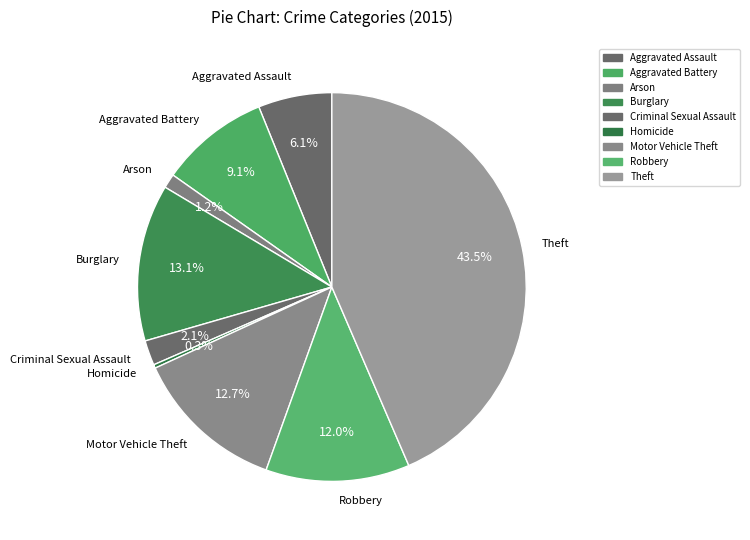

Does Motor Vehicle Theft account for over 50% of the chart?

No